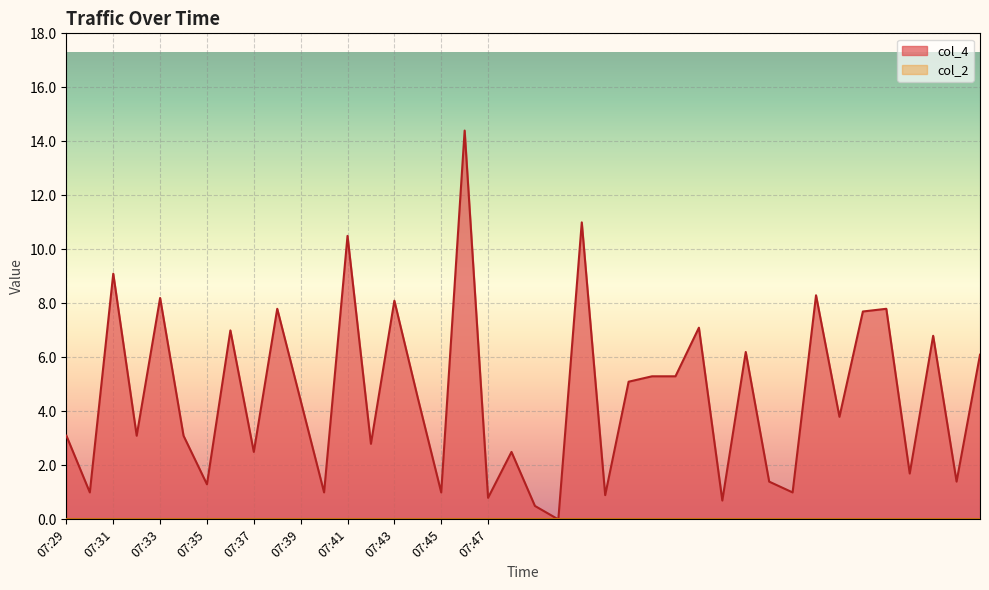

Where does the data first go above 4?

07:31